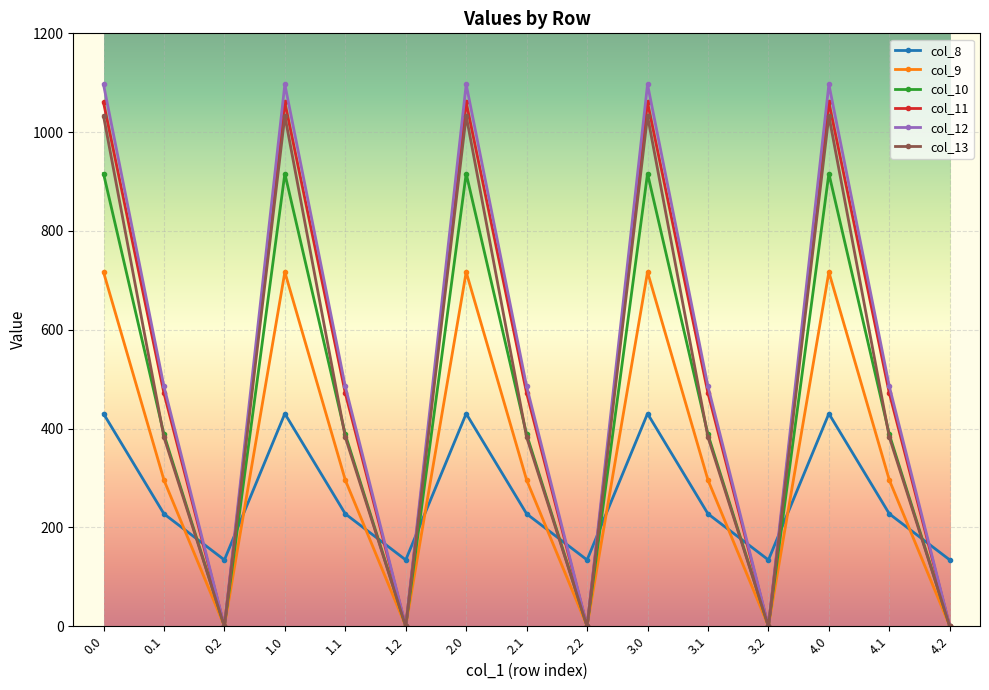

Between 1.1 and 2.0, which series saw the biggest shift?

col_13